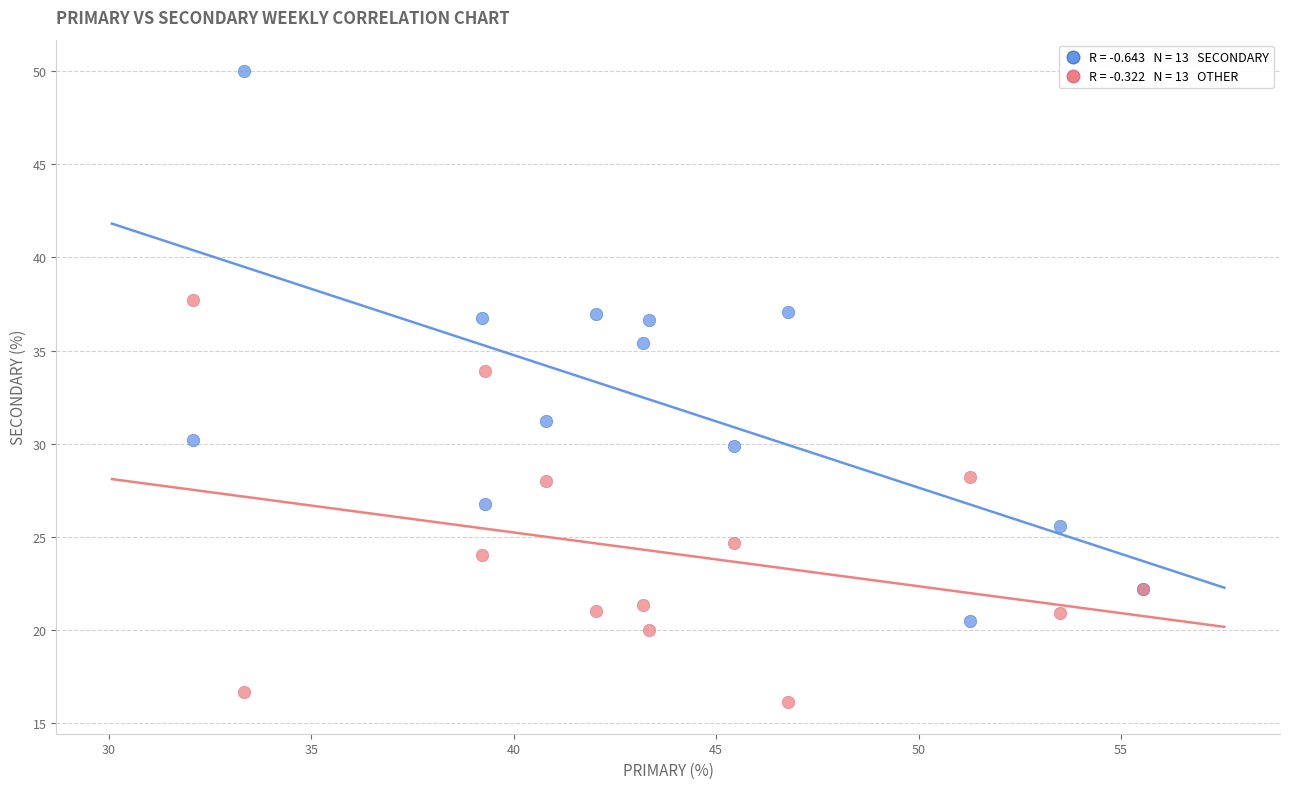

Across all series, what Y value is closest to 33?

33.9